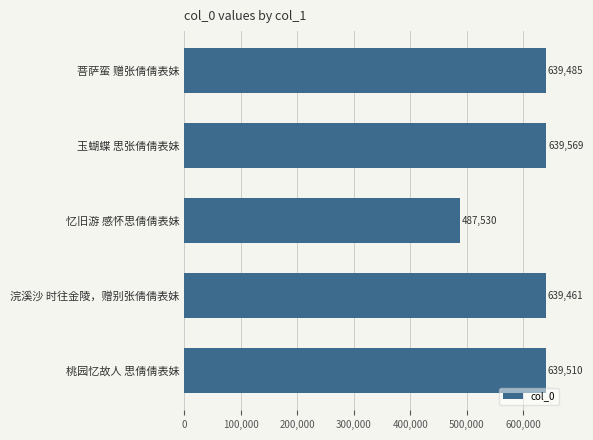

Rank the categories by value from highest to lowest.

玉蝴蝶 思张倩倩表妹, 桃园忆故人 思倩倩表妹, 菩萨蛮 赠张倩倩表妹, 浣溪沙 时往金陵，赠别张倩倩表妹, 忆旧游 感怀思倩倩表妹